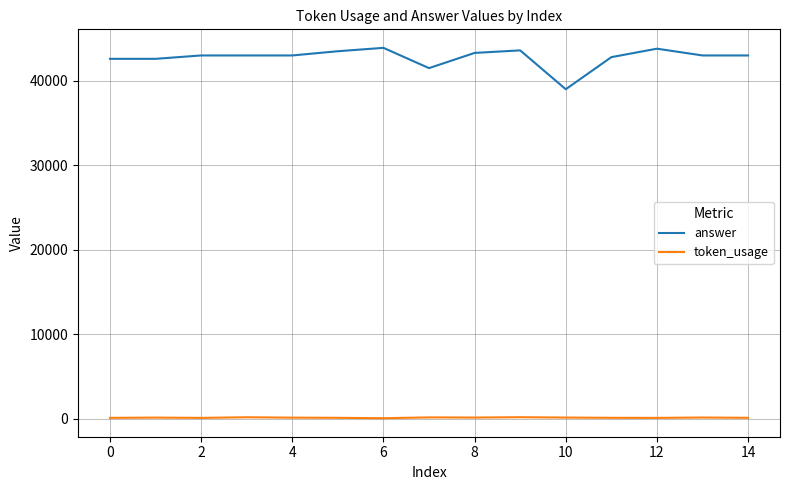

Which series has the largest range (max minus min)?

answer